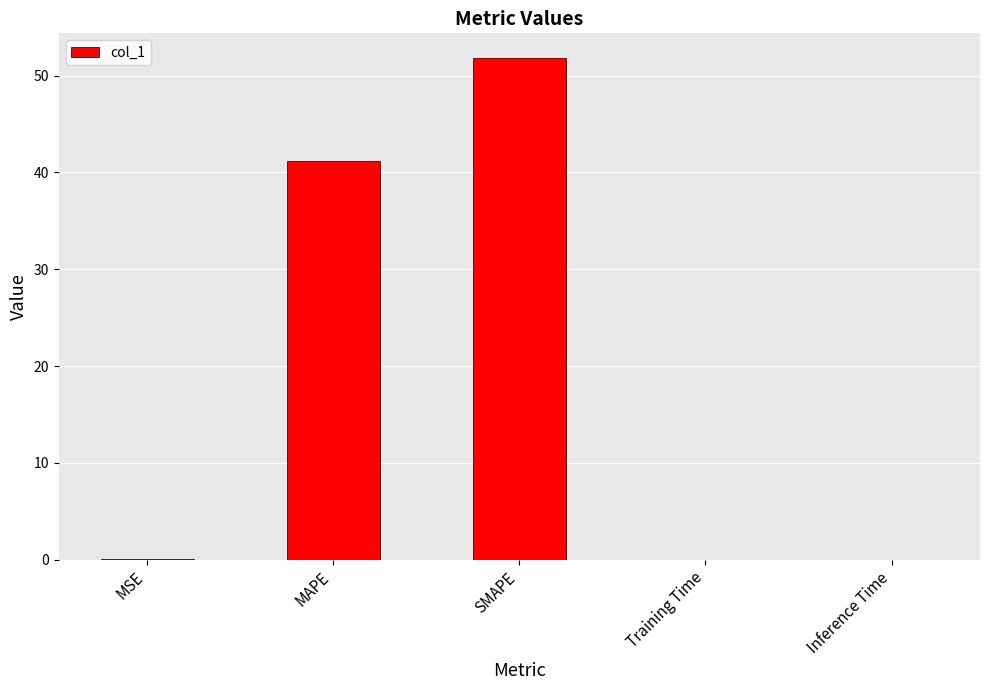

Approximately how many times larger is the value at SMAPE compared to MAPE?

1.3